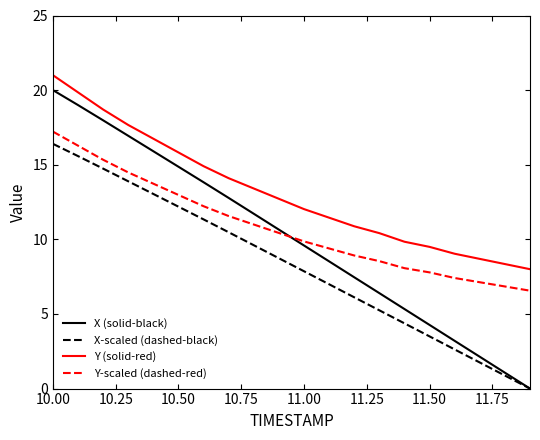

What is the difference between the maximum and minimum values in the X-scaled (dashed-black) series?

16.4